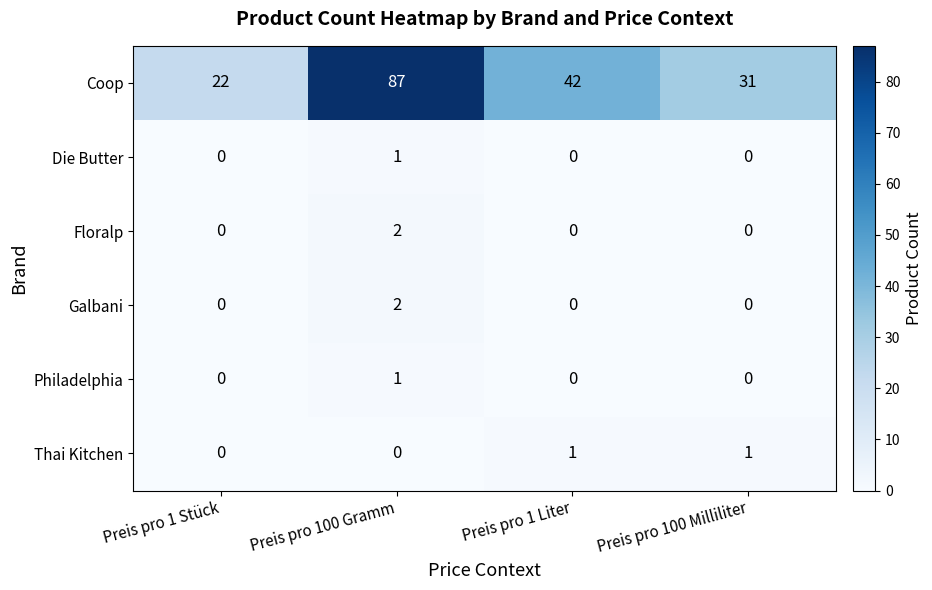

What is the approximate value of Coop at Preis pro 1 Stück?

22